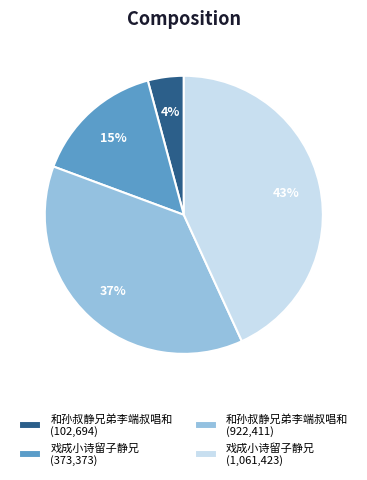

To the nearest percent, what percentage of the pie is 和孙叔静兄弟李端叔唱和 (102,694)?

4%